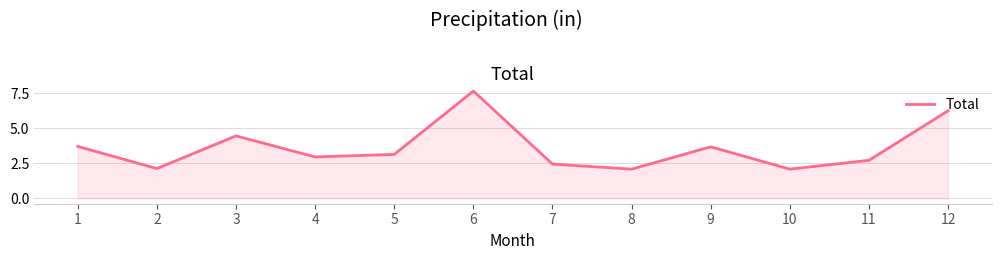

What is the sum of all values?

43.2